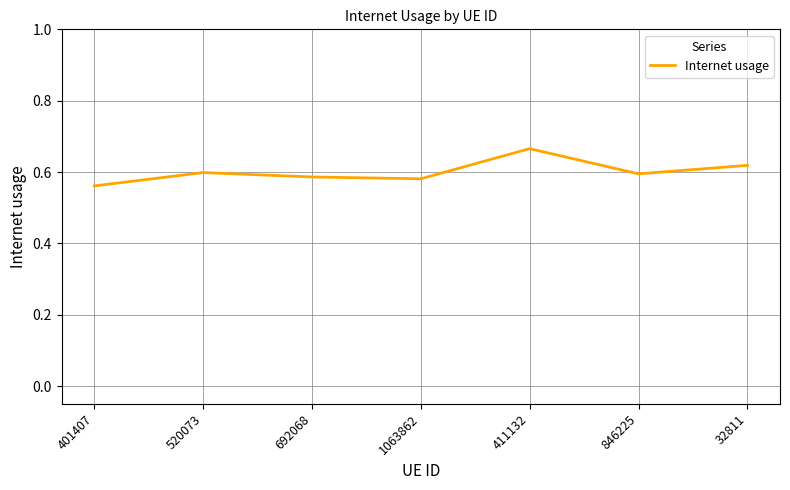

Between 32811 and 520073, which is larger?

32811